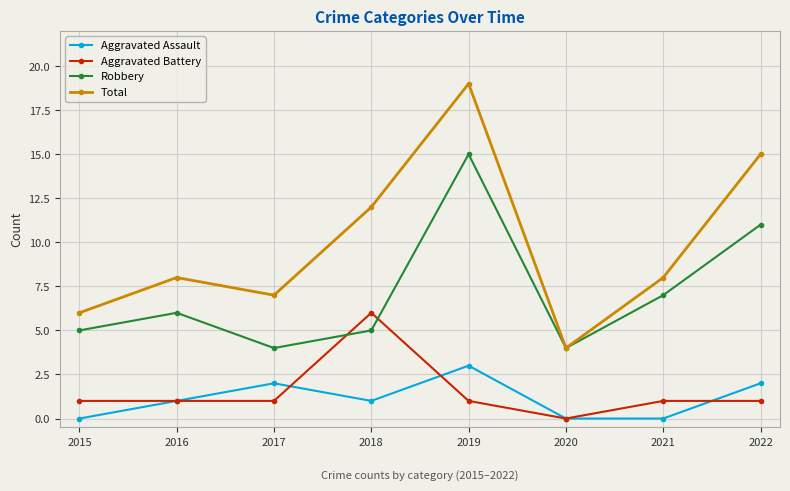

In Total, how many points are higher than both neighbors (excluding endpoints)?

2